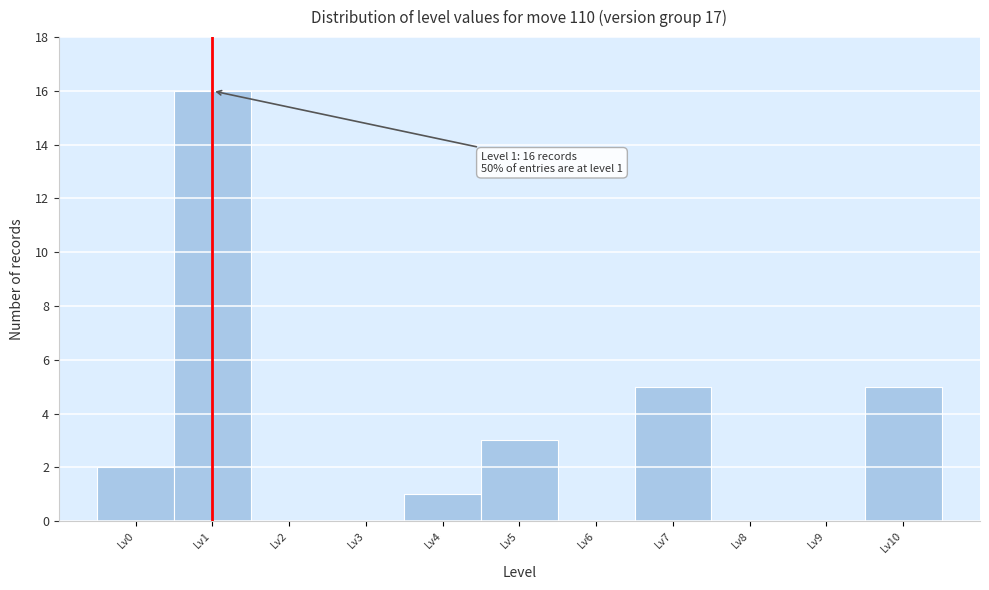

Reading right to left, list all the values displayed in this chart.

Lv10=5	Lv9=0	Lv8=0	Lv7=5	Lv6=0	Lv5=3	Lv4=1	Lv3=0	Lv2=0	Lv1=16	Lv0=2